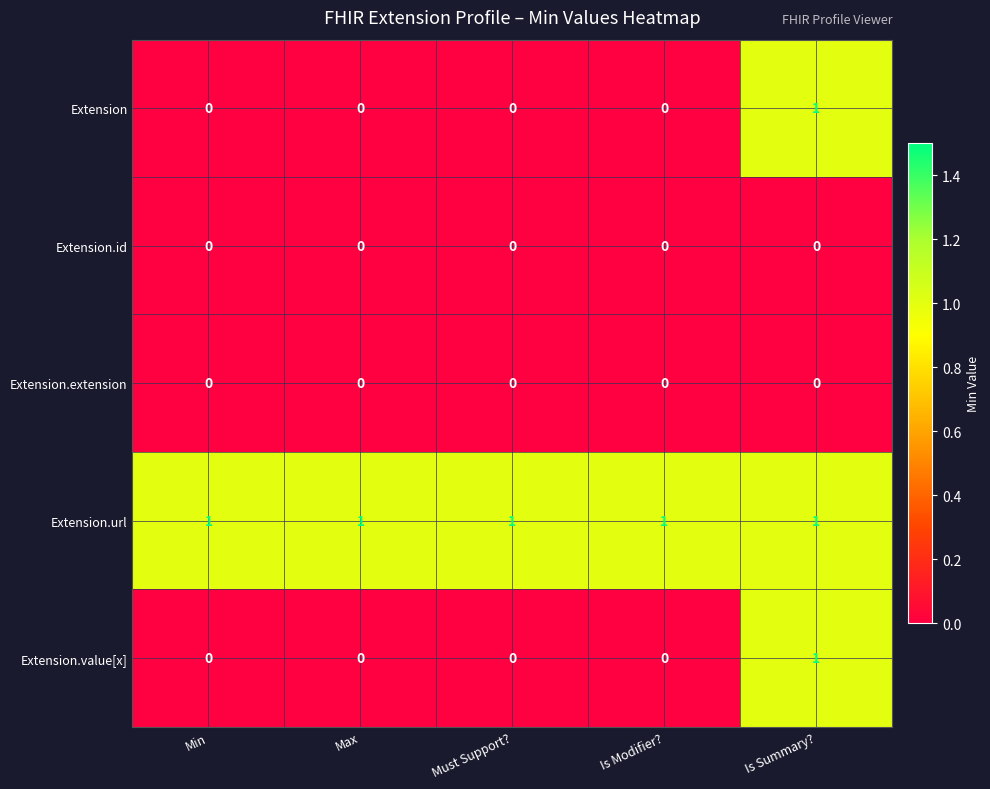

What is the maximum value shown in the chart?

1